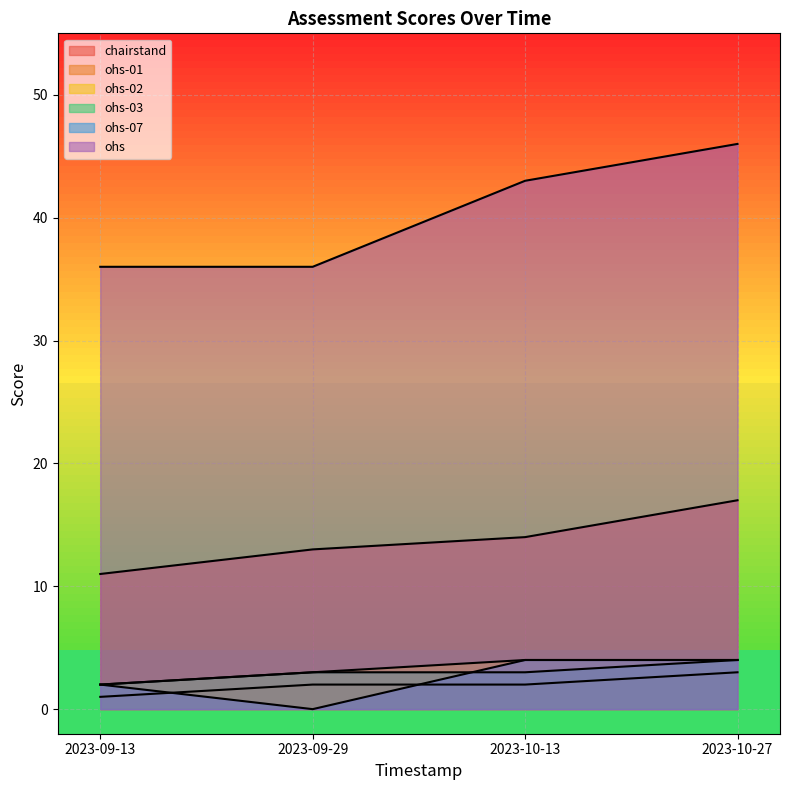

What is the sum of the ohs-03 values at 2023-10-13 and 2023-09-29?

6